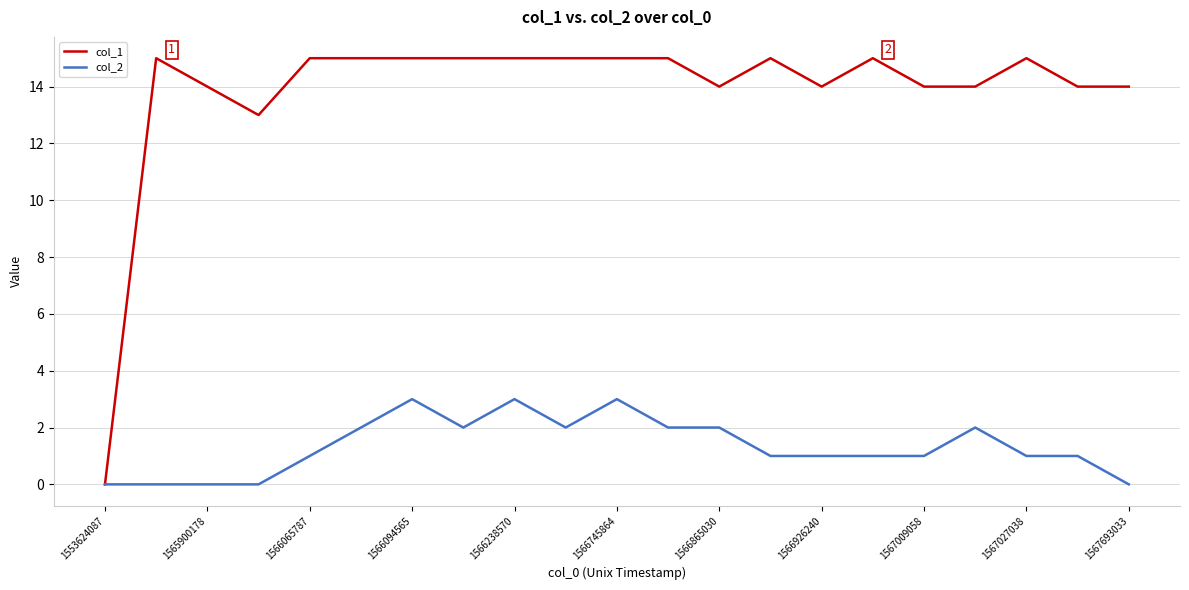

Which series has the largest range (max minus min)?

col_1